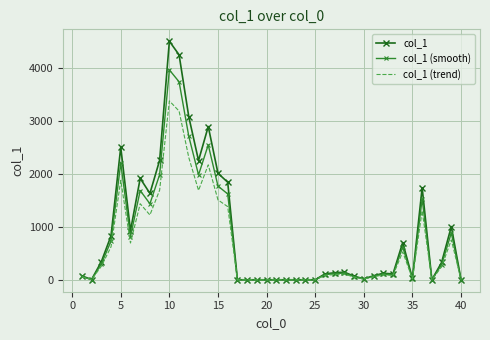

Rank the series by their maximum value, from highest to lowest.

col_1, col_1 (smooth), col_1 (trend)